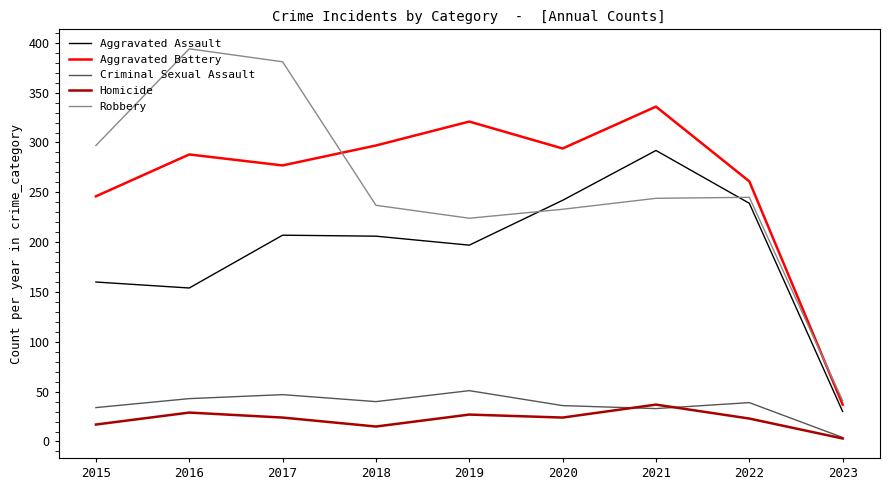

The value of Criminal Sexual Assault at 2021 is 20. True or false?

False